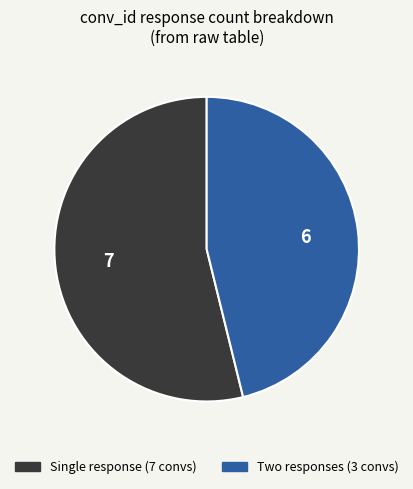

Is there a majority slice in this chart?

Yes